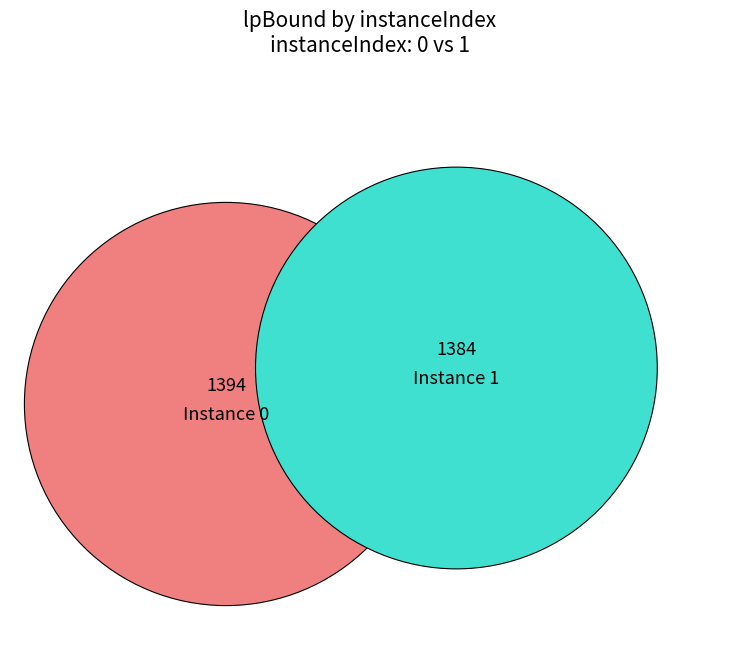

To the nearest percent, what percentage of the pie is 1?

50%